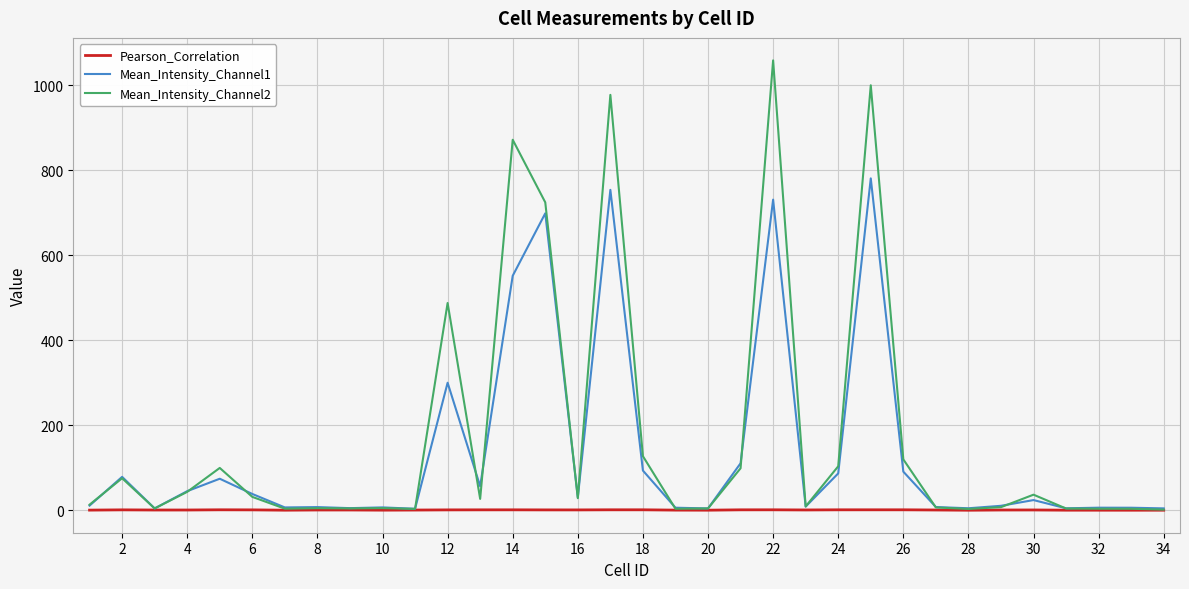

What is the difference between the maximum and second lowest values in the Pearson_Correlation series?

1.0